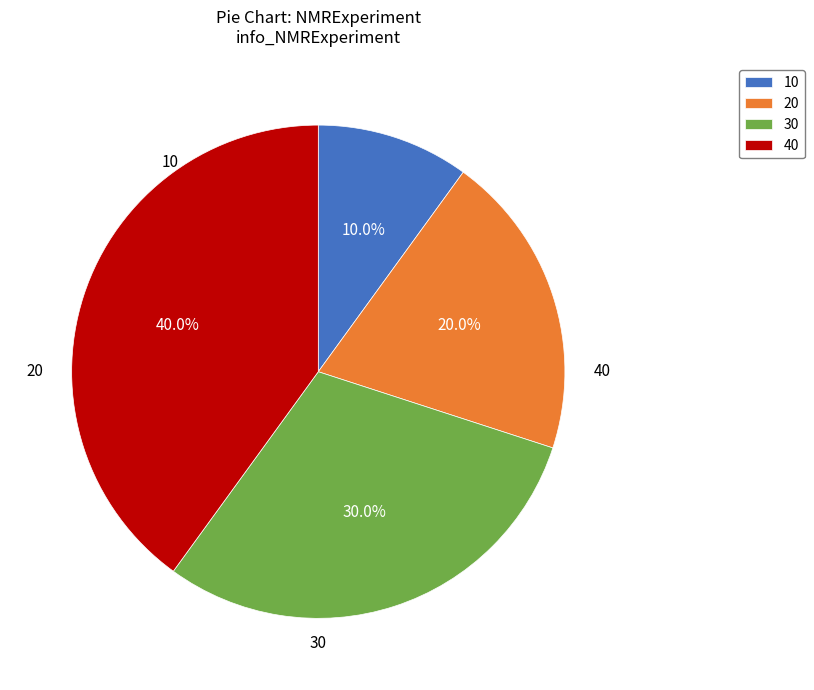

Rank the categories by value from lowest to highest.

10, 20, 30, 40